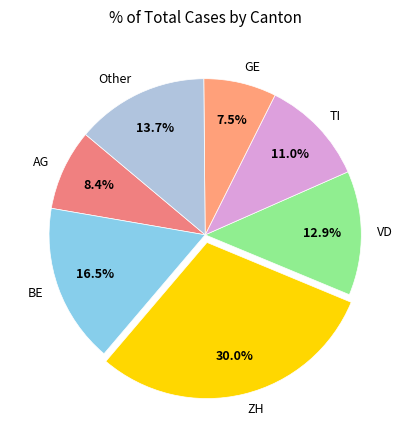

Does any single category account for the majority?

No